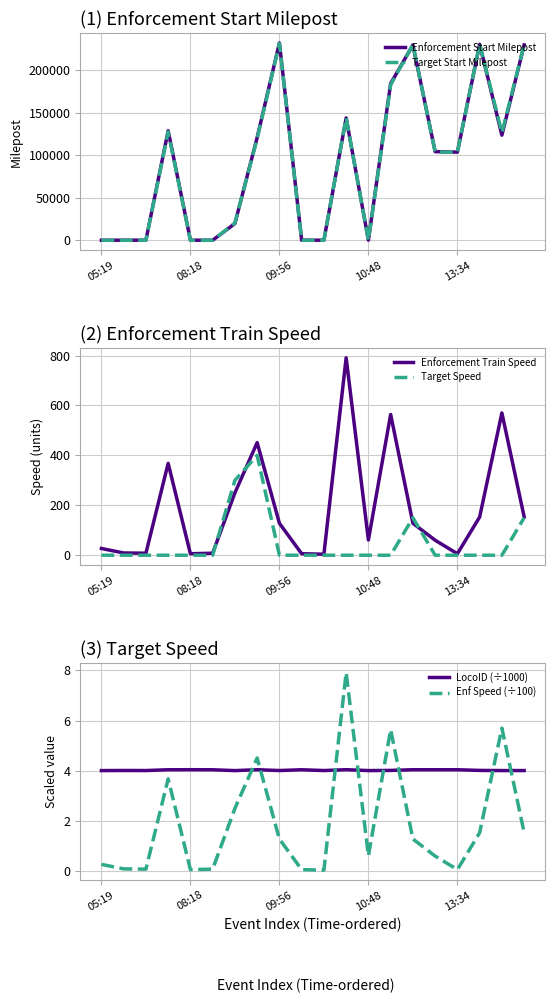

What is the sum of the Target Start Milepost values at 6 and 10?

20339.0